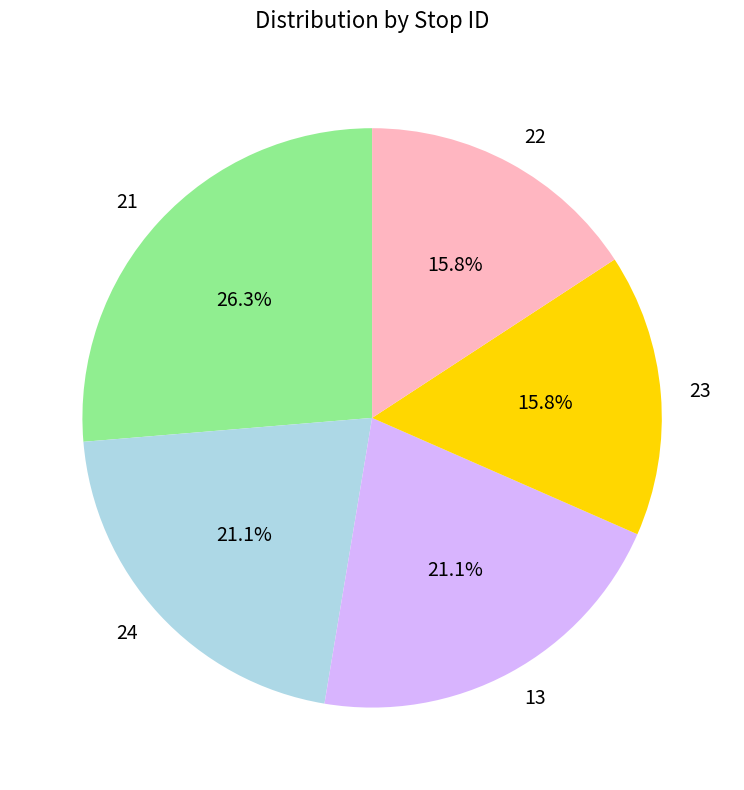

To the nearest percent, what percentage of the pie is 21?

26%